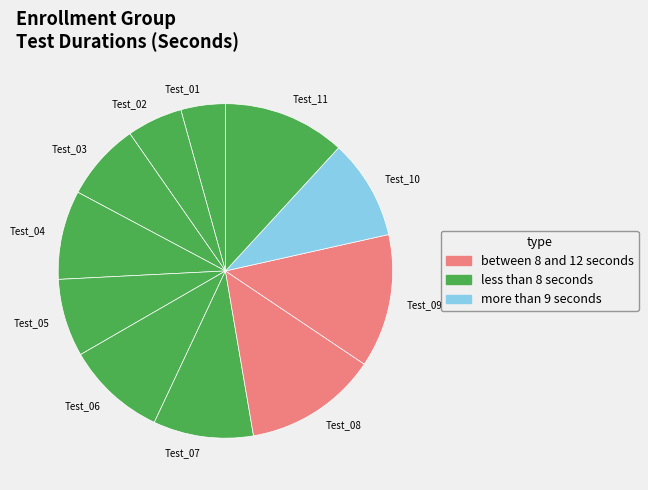

The Test_08 slice represents 13% of the pie. True or false?

True